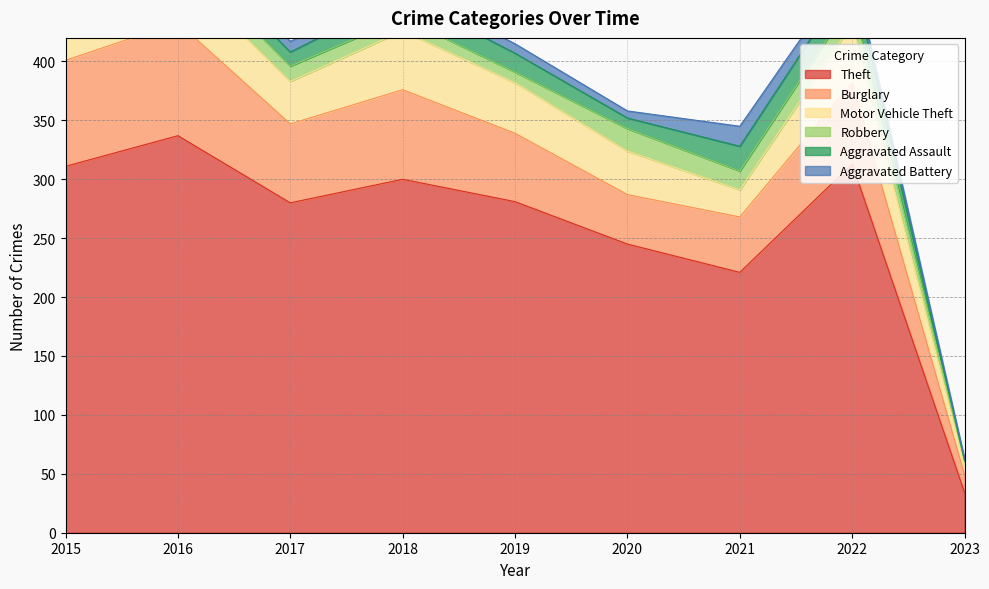

What is the average value of the Aggravated Battery series?

9